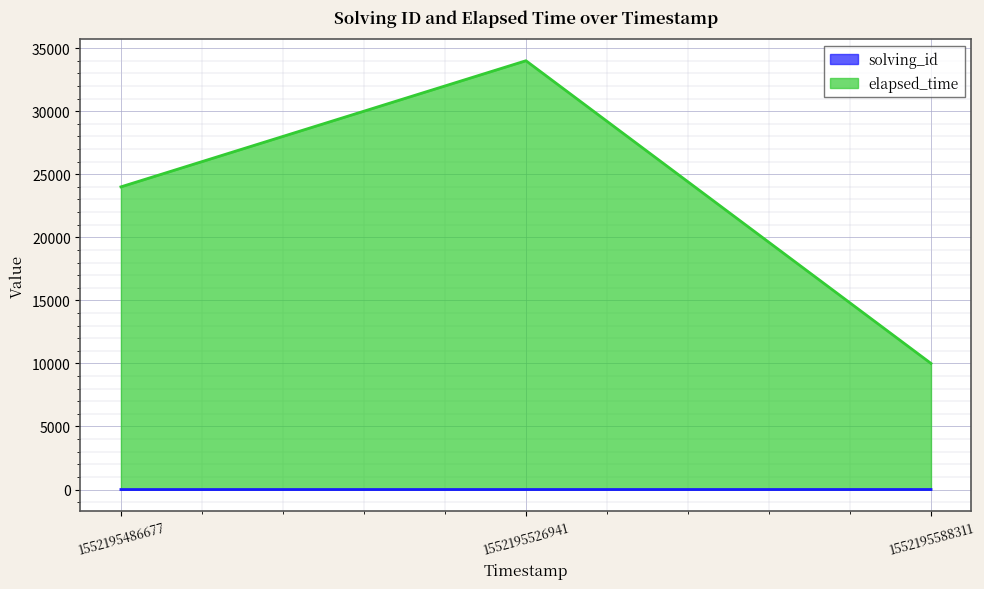

Reading right to left, what are all the values shown in this chart?

solving_id: 3	2	1
elapsed_time: 10000	34000	24000